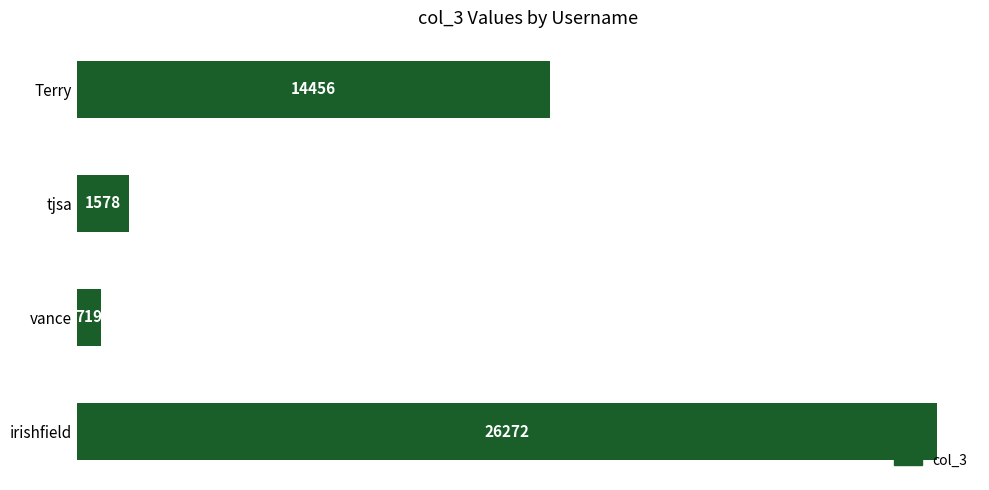

The value at irishfield is 8797. True or false?

False